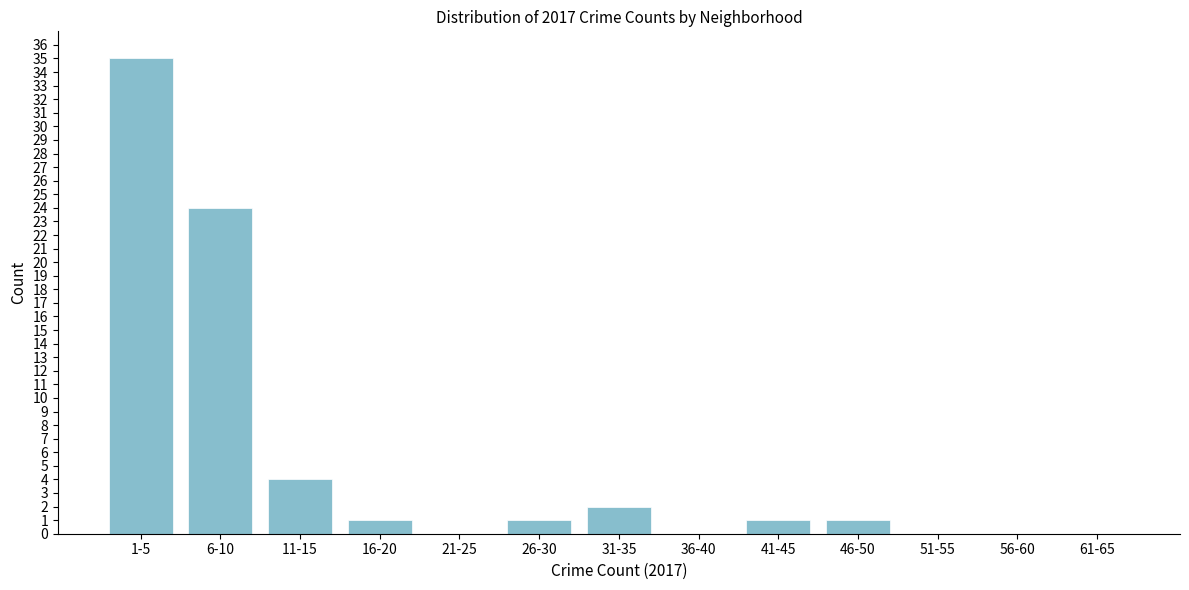

Reading left to right, transcribe all the data shown in this chart.

1-5=35	6-10=24	11-15=4	16-20=1	21-25=0	26-30=1	31-35=2	36-40=0	41-45=1	46-50=1	51-55=0	56-60=0	61-65=0